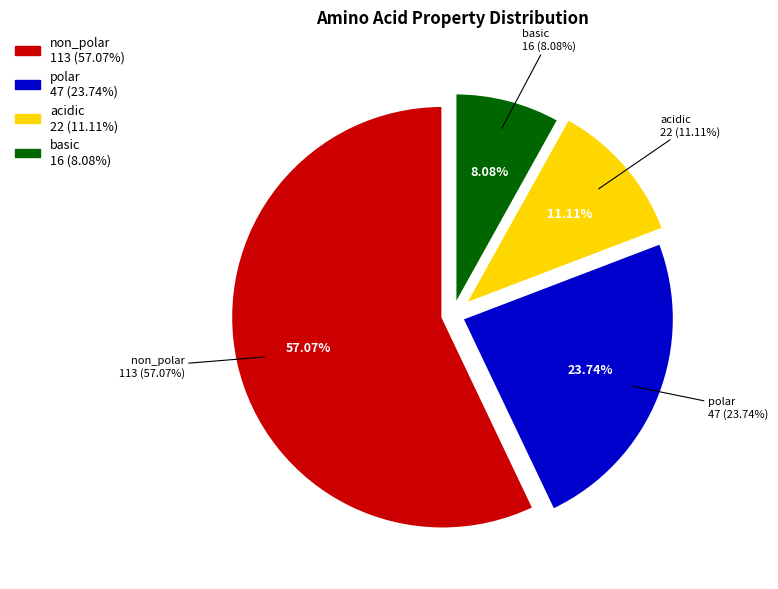

How many slices are in this pie chart?

4